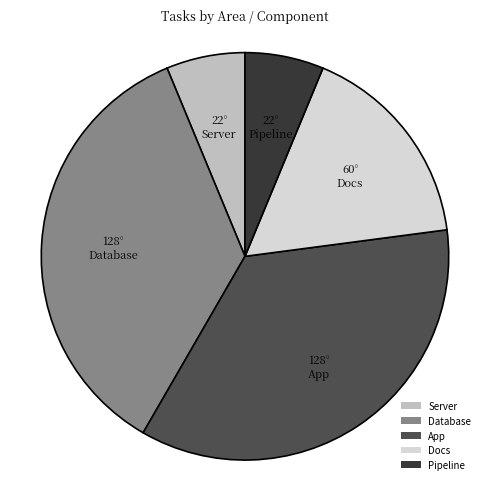

What is the ratio of the value at Server to the value at Docs?

0.4